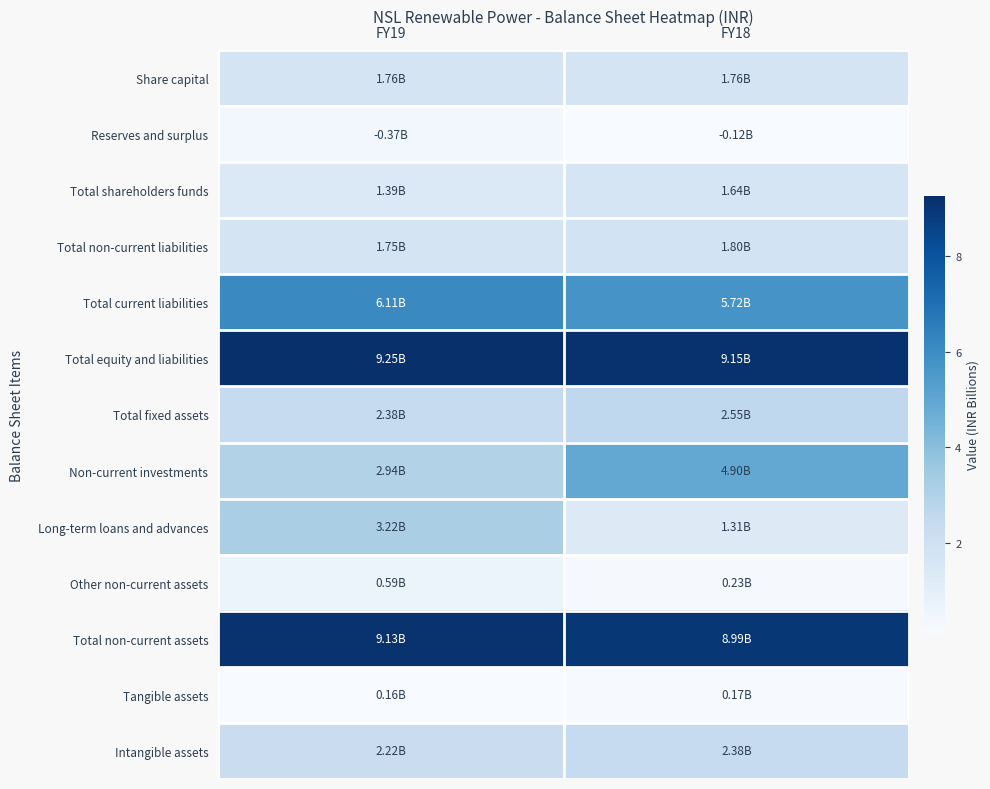

Which has a higher value, FY18 or FY19?

FY18